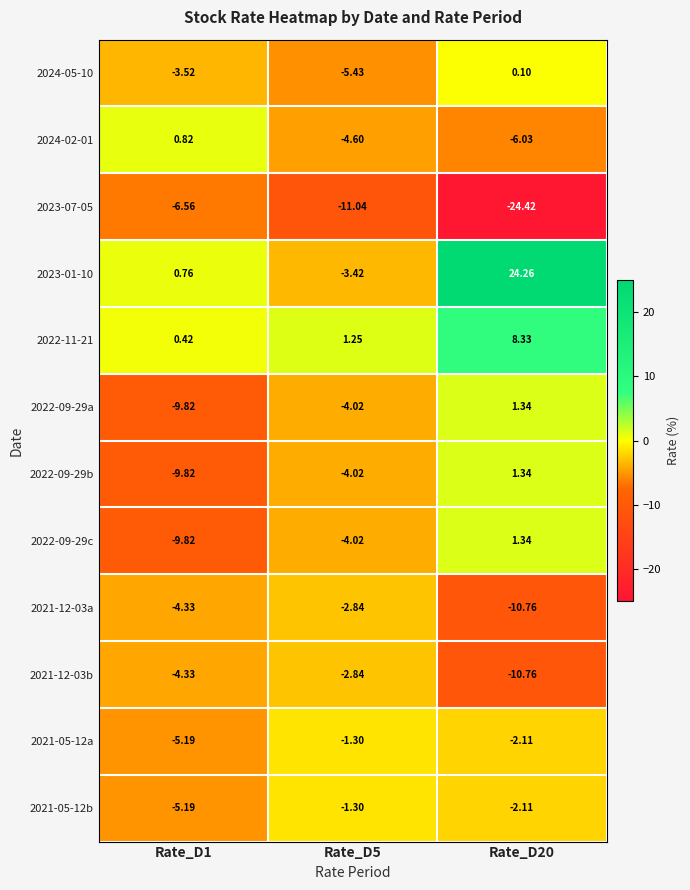

How many data points in 2023-07-05 are above -11?

1